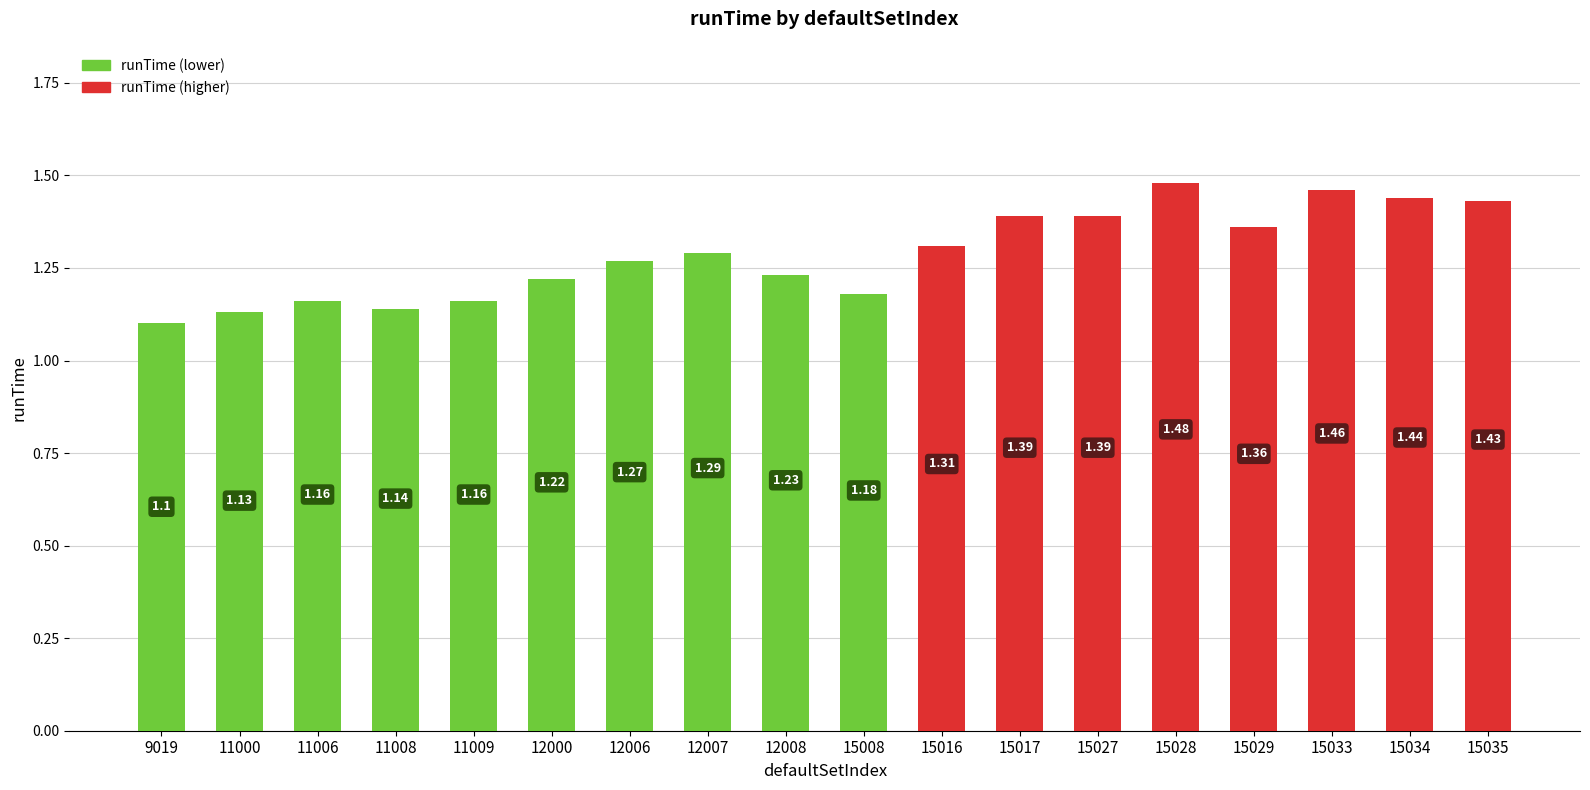

What is the difference between the second highest and minimum values?

0.4